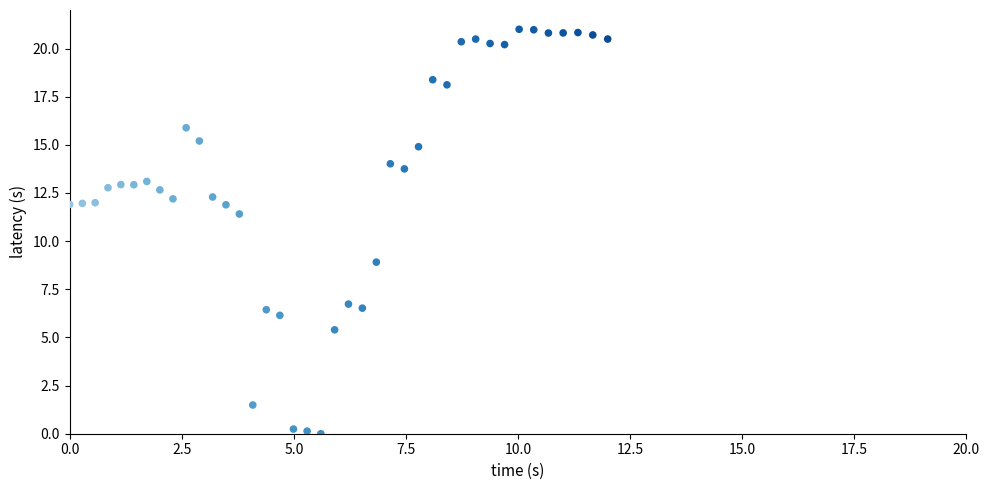

What Y value in the scatter plot is closest to 10?

8.9